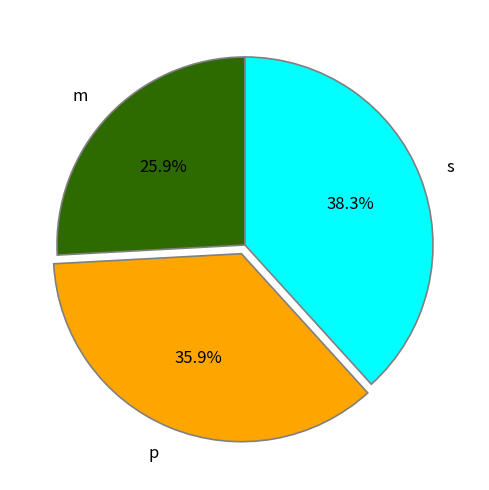

The s slice represents 38% of the pie. True or false?

True